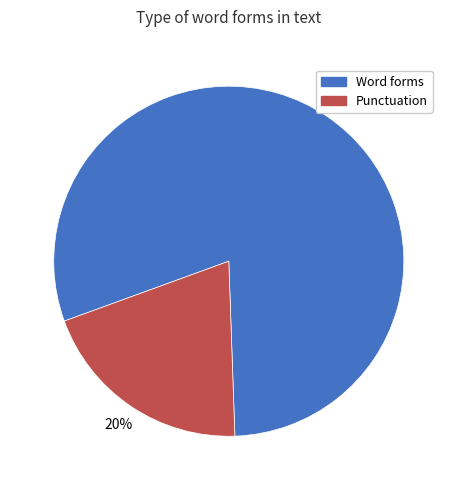

To the nearest percent, what is the average slice percentage?

50%